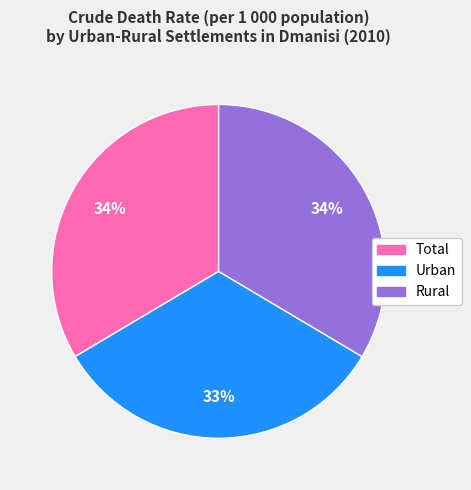

How many segments does this pie chart have?

3